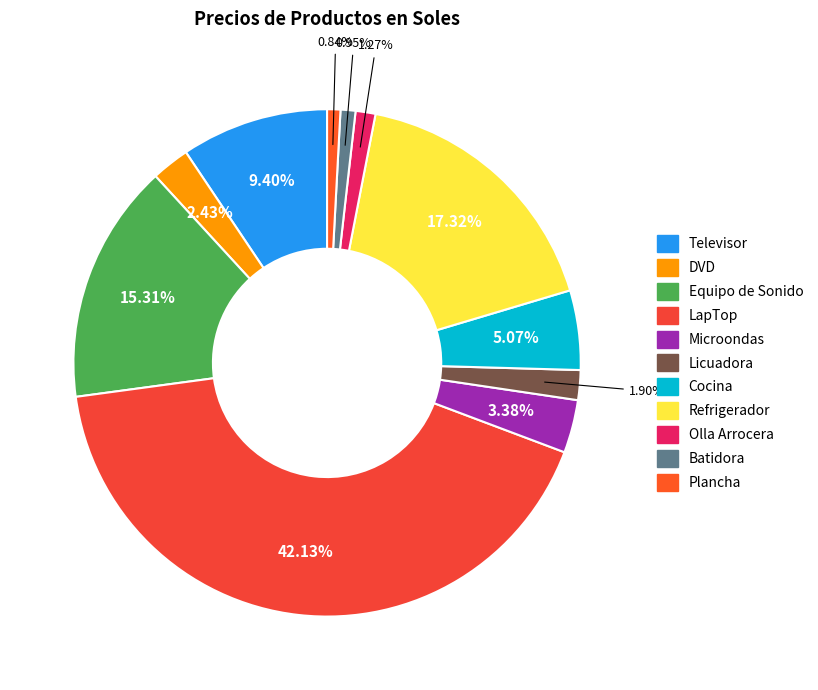

What is the smallest slice in the pie chart?

Plancha